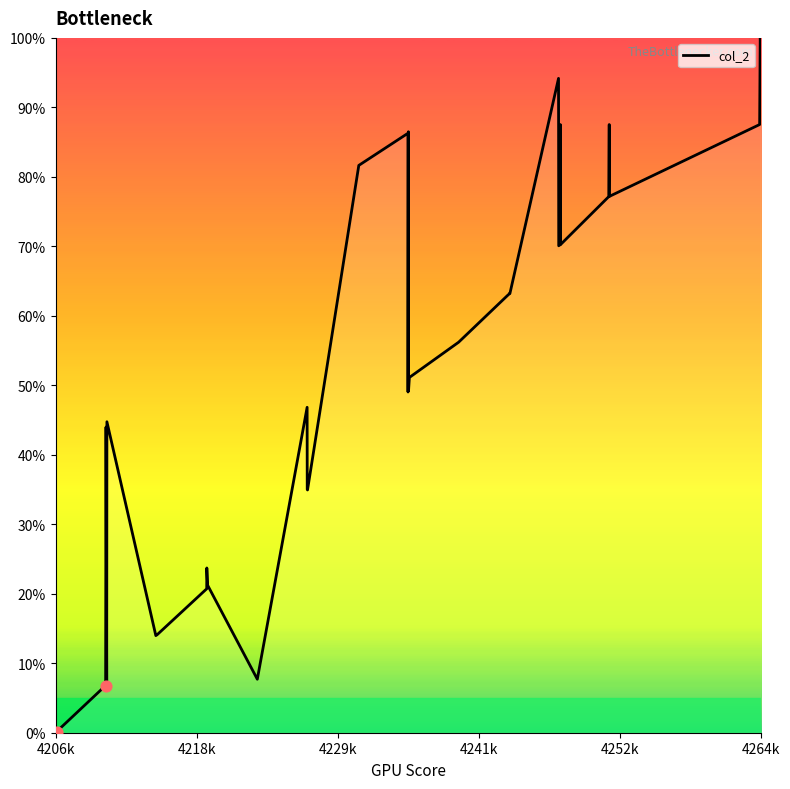

What is the greatest value displayed?

100.0